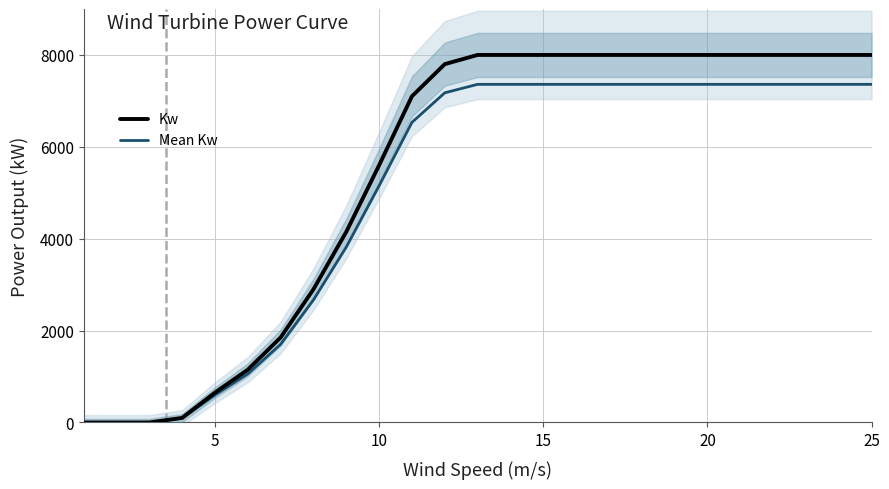

What are all the series names shown in the legend?

Kw, Mean Kw